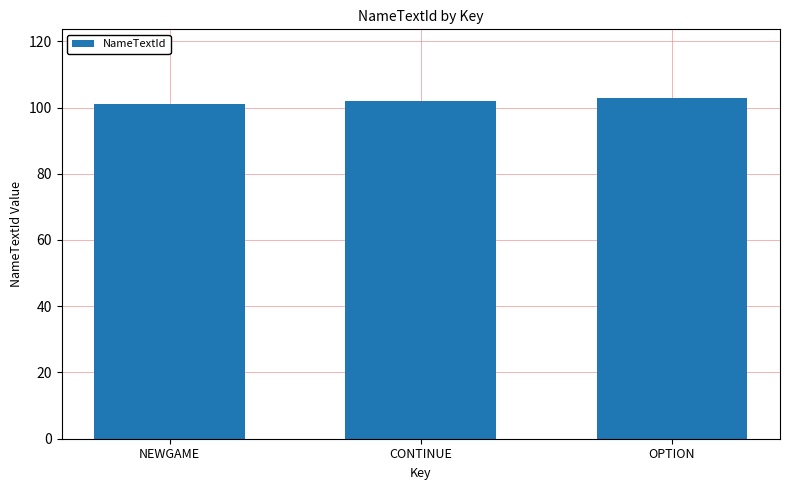

How many bars are there in total?

3